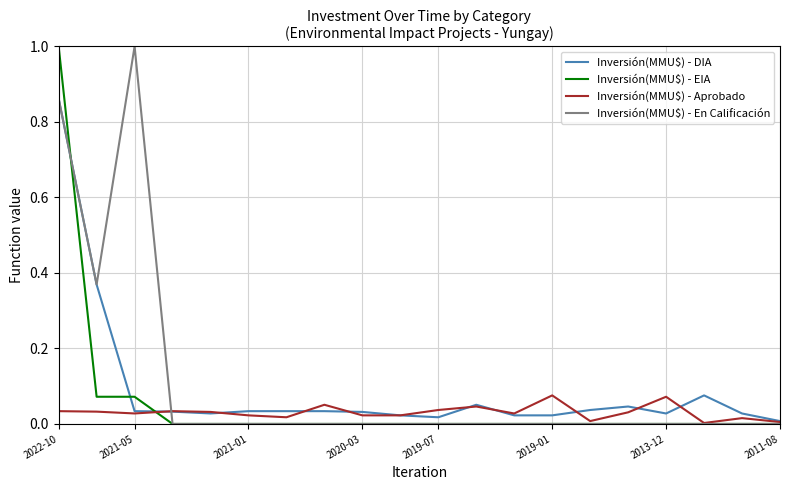

What is the maximum value shown in the chart?

1.0